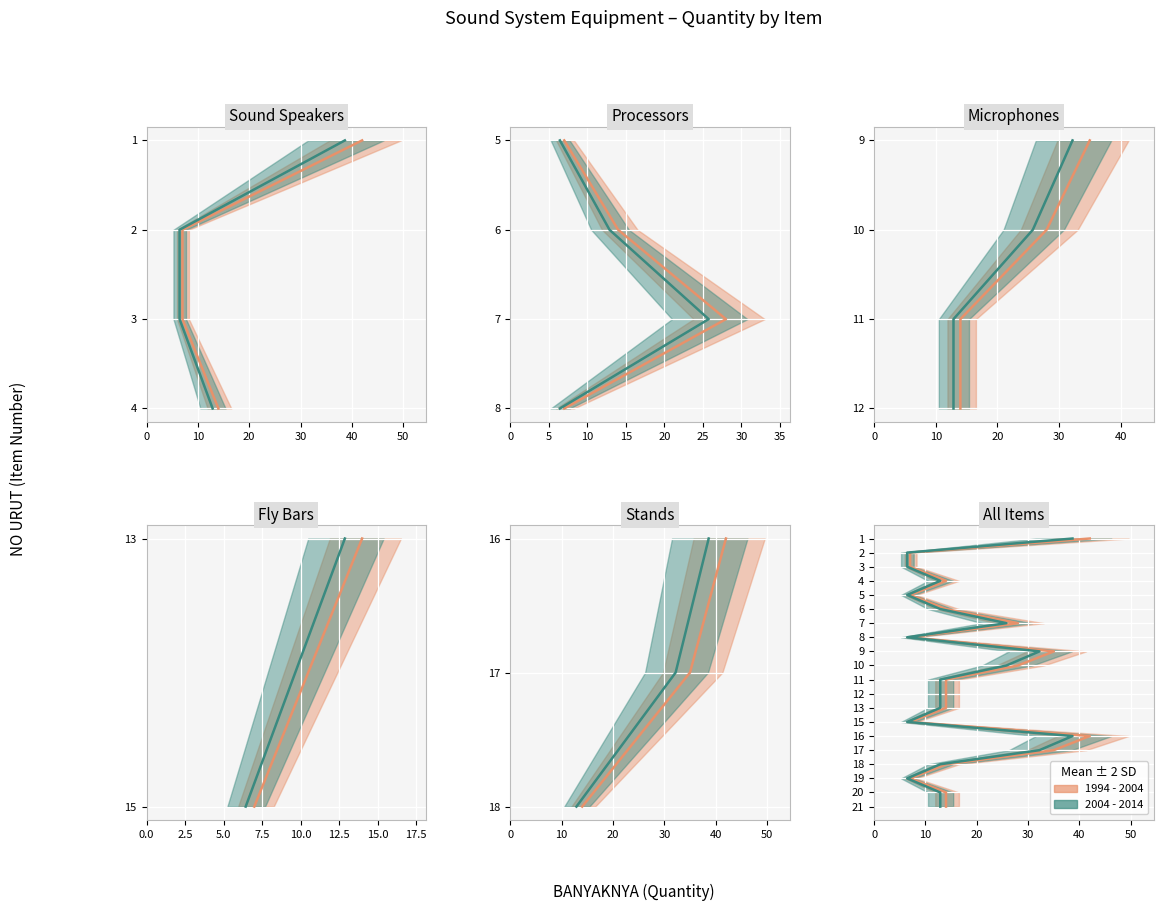

What is the average value?

18